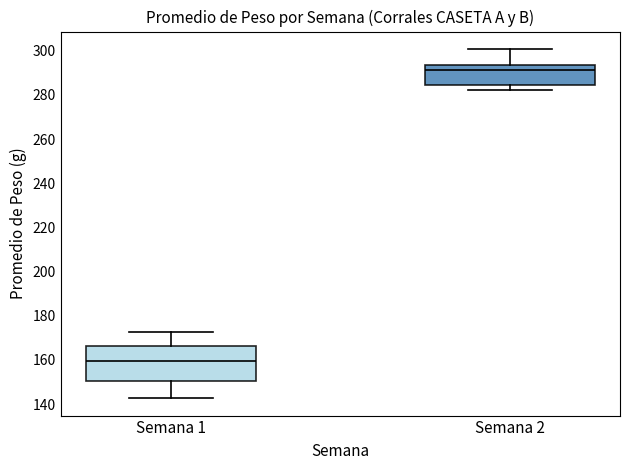

Where does the median line of the box for Semana 2 sit on the y-axis? The values are not printed on the chart, so give them approximately, as read against the axis.

292